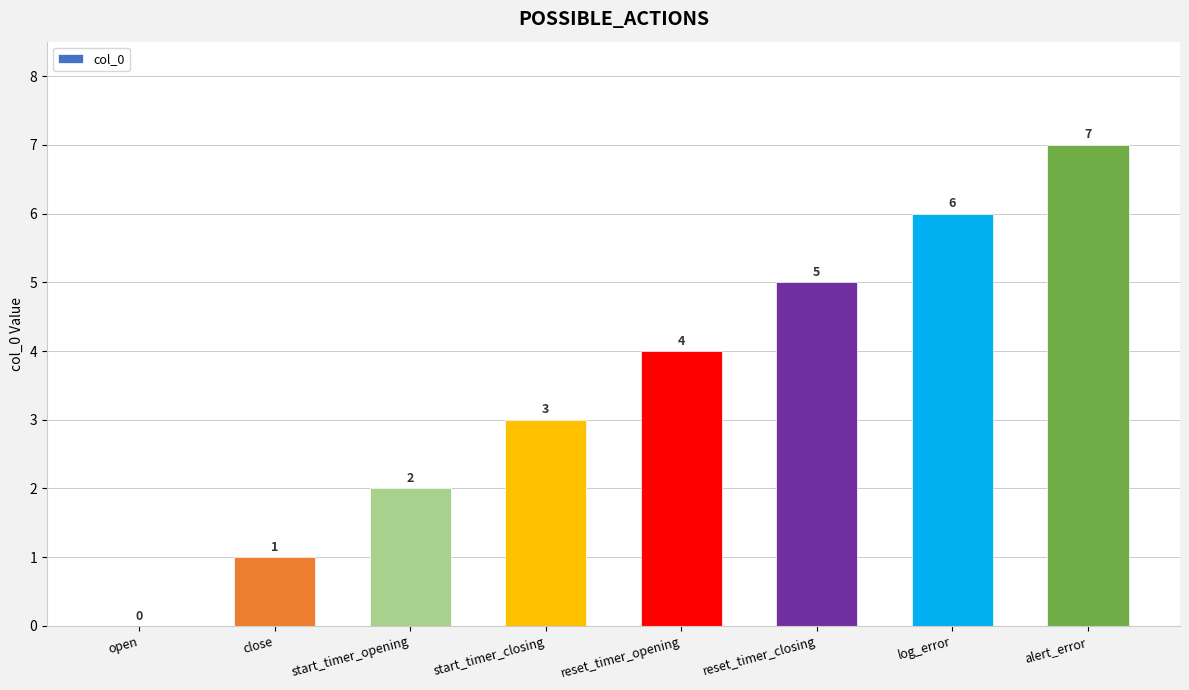

What is the sum of all values?

28